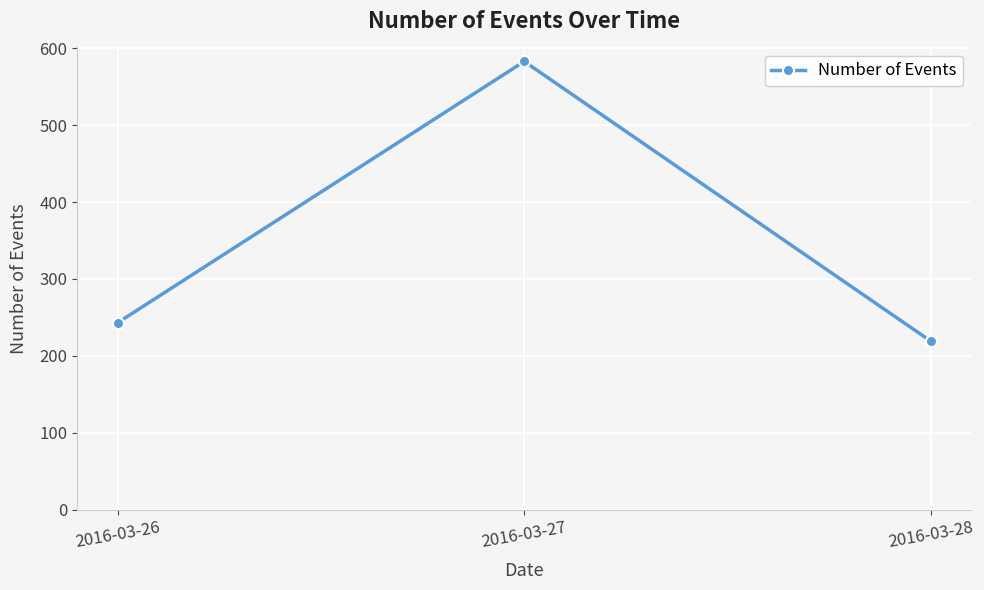

Read the value at 2016-03-26, to the nearest 5.

245